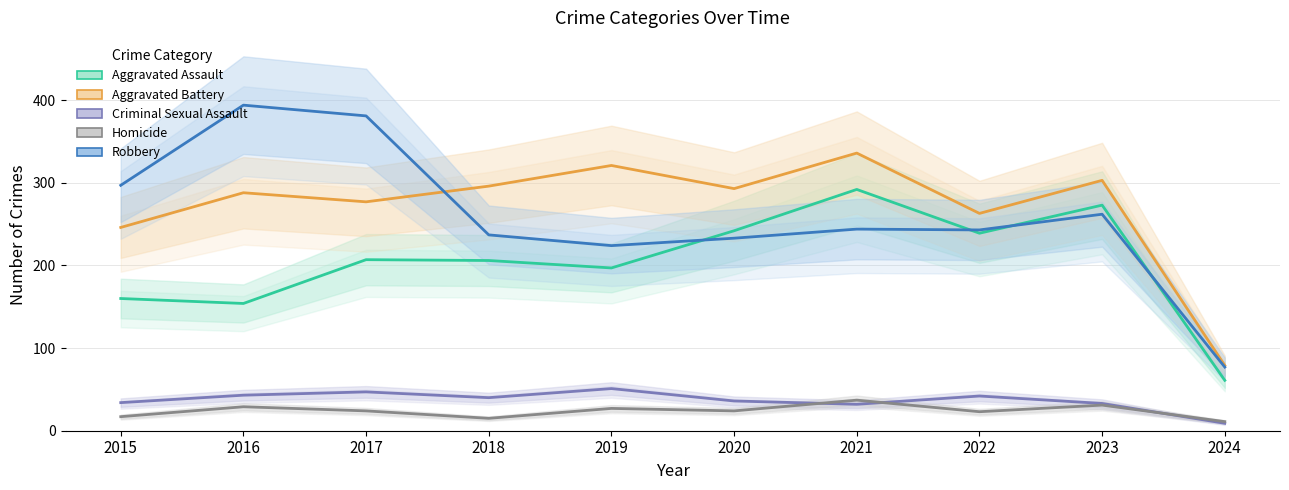

In Criminal Sexual Assault, how many points are higher than both neighbors (excluding endpoints)?

3